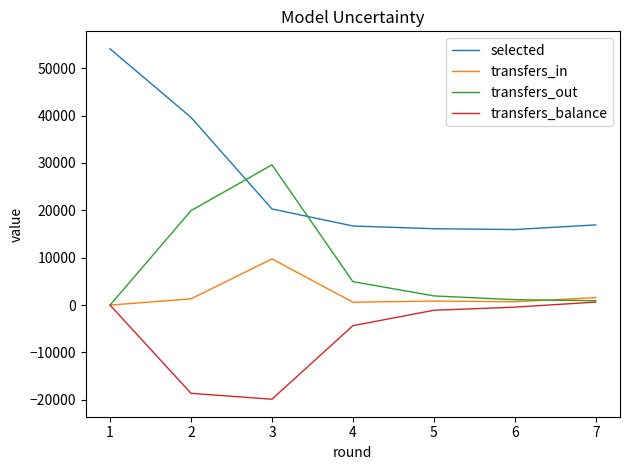

True or false: transfers_in and selected intersect in this chart.

False